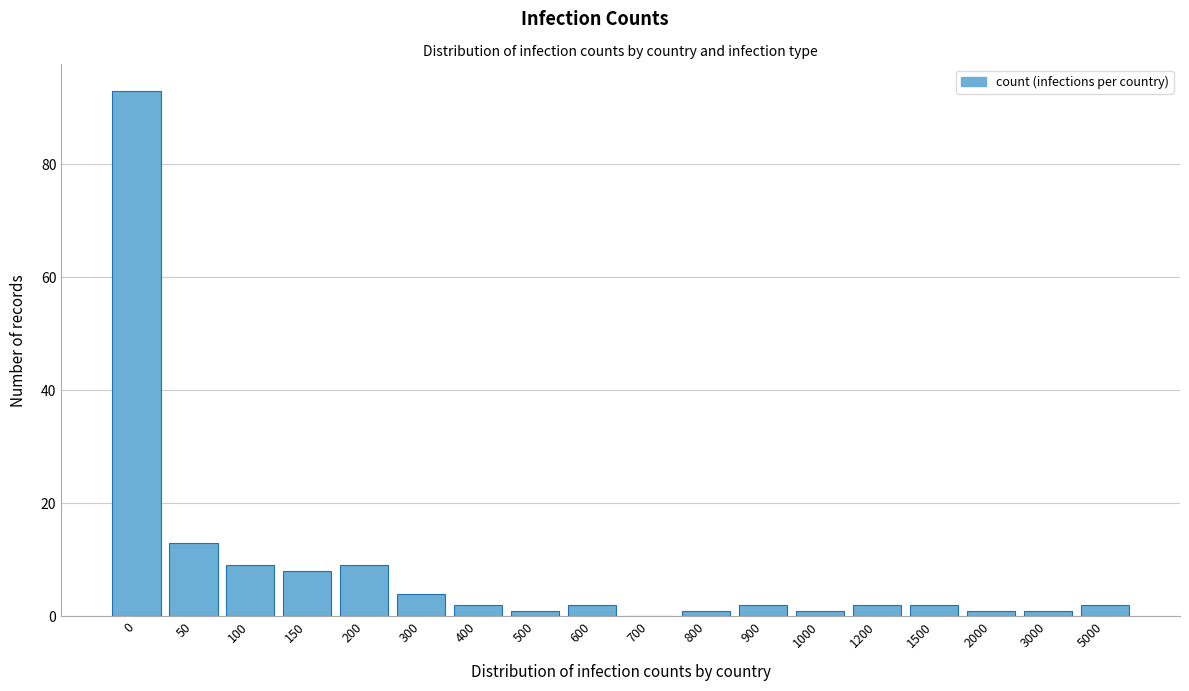

Reading left to right, list all the values displayed in this chart.

0=93	50=13	100=9	150=8	200=9	300=4	400=2	500=1	600=2	700=0	800=1	900=2	1000=1	1200=2	1500=2	2000=1	3000=1	5000=2